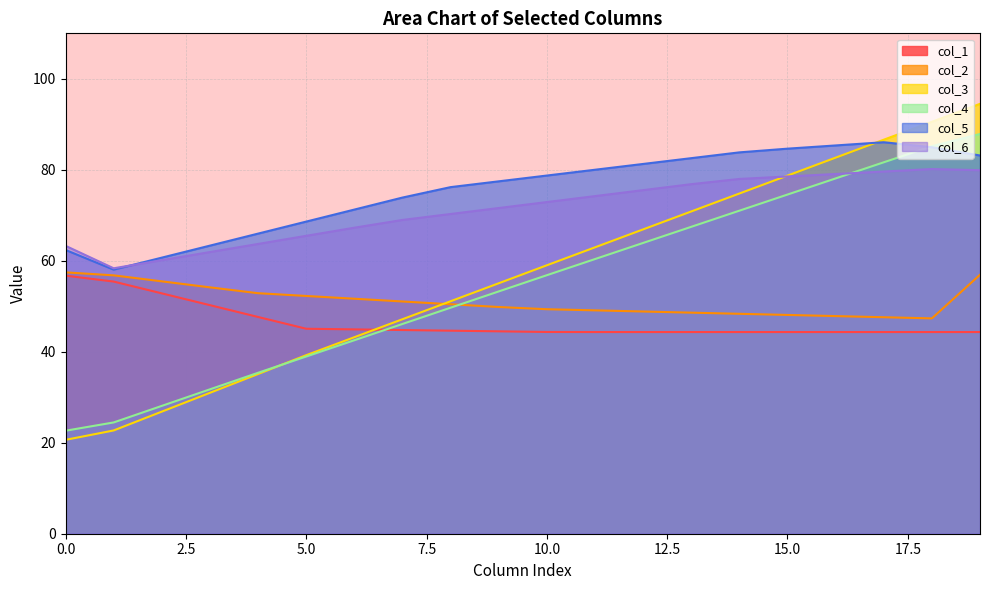

What is the lowest value of the col_1 series?

44.3